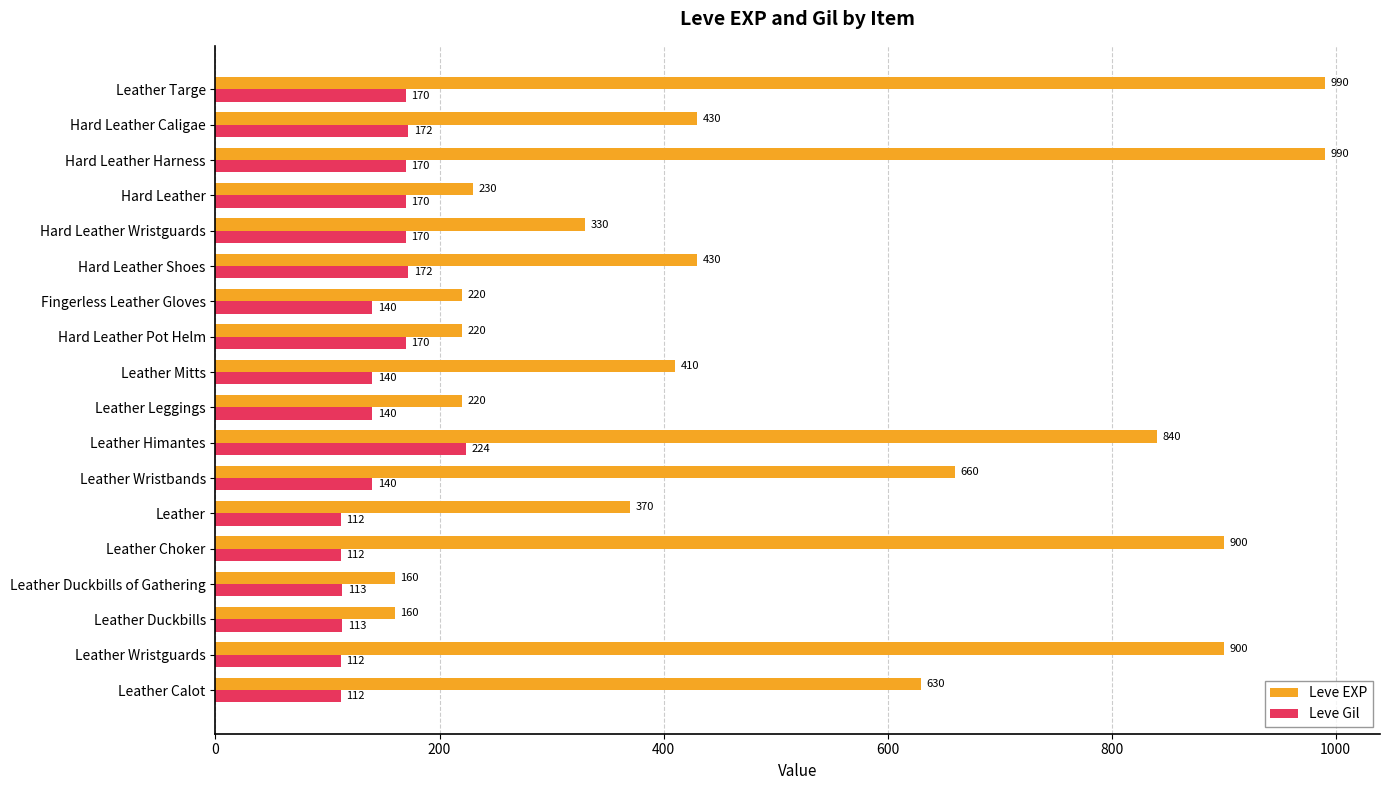

How many distinct data groups are displayed?

2